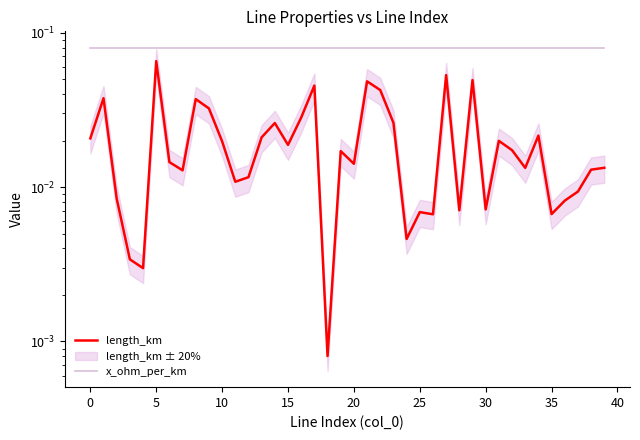

What is the label of the 25th point from the left?

24